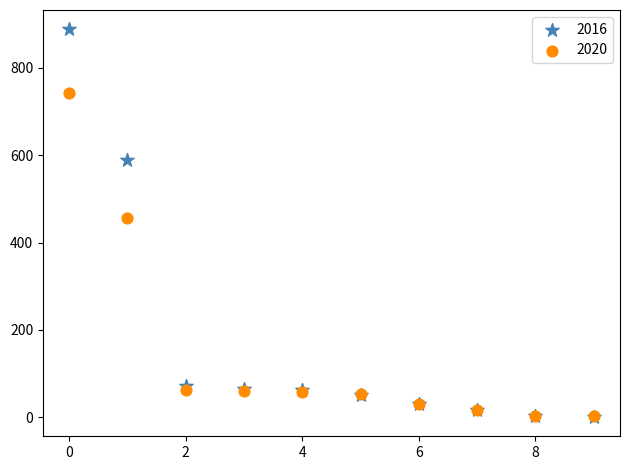

Which series reaches the maximum Y coordinate?

2016